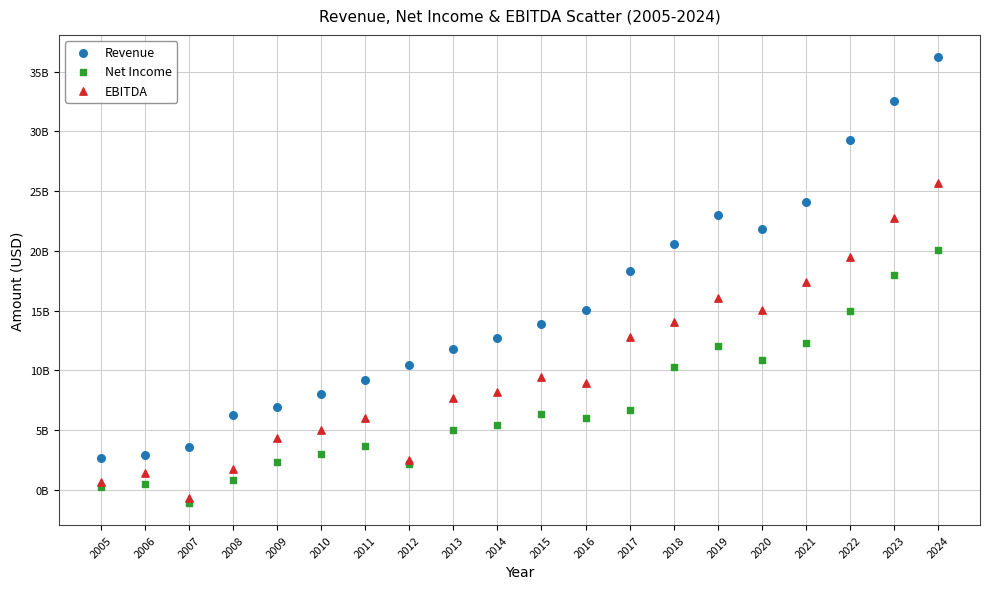

What are all the series names shown in the legend?

Revenue, Net Income, EBITDA